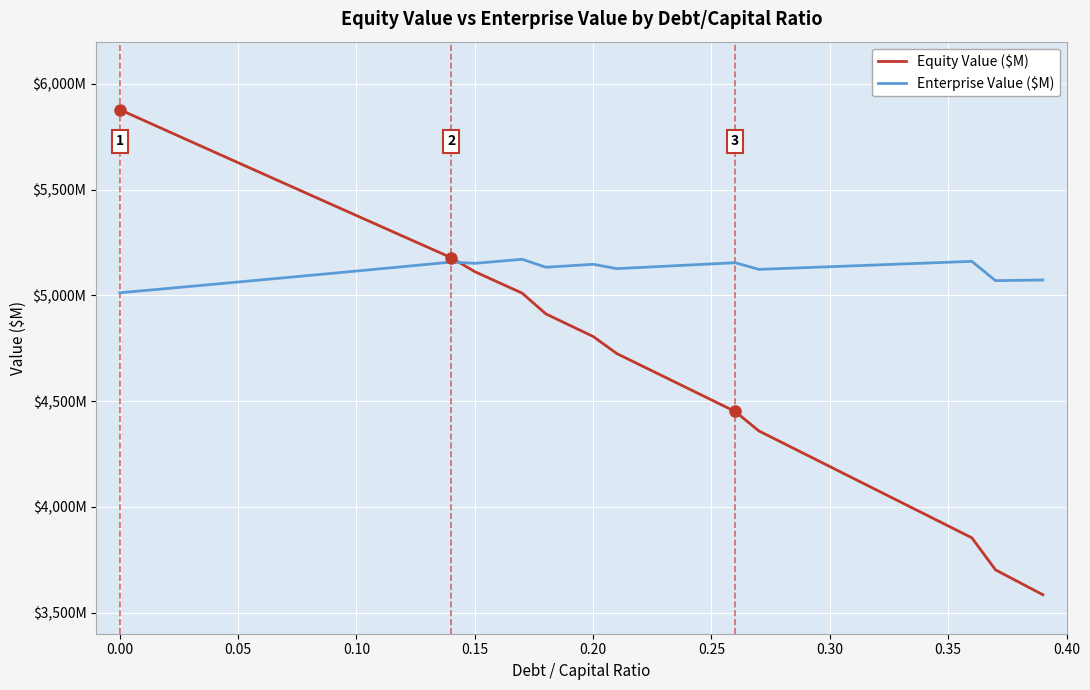

True or false: Enterprise Value ($M) has more than 2 points higher than both neighbors.

True